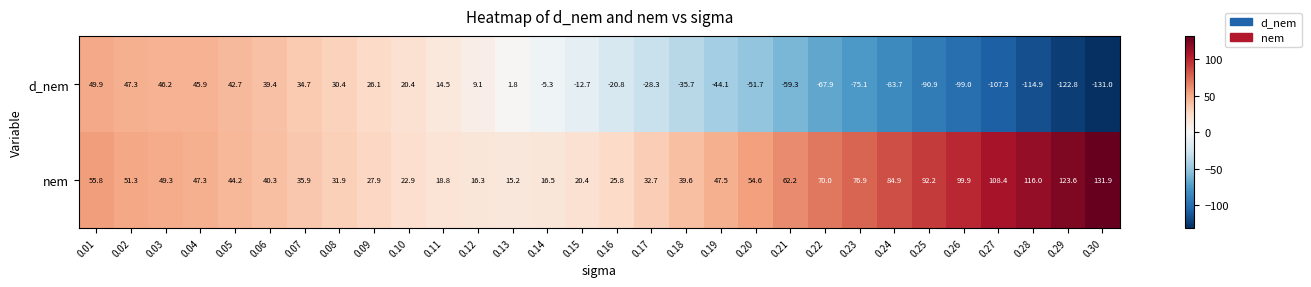

True or false: nem has a value of 16.5 at 0.14.

True